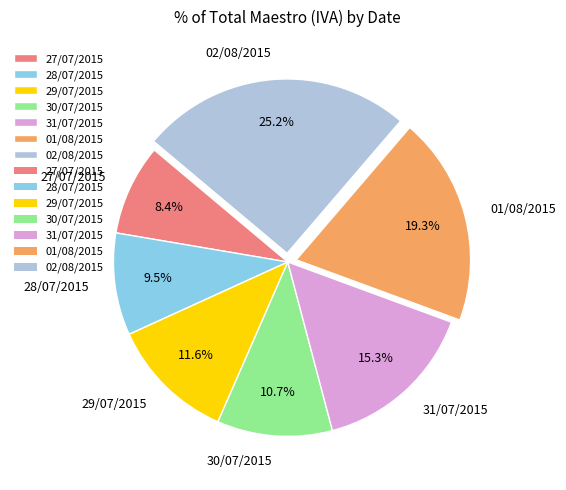

Is there a majority slice in this chart?

No